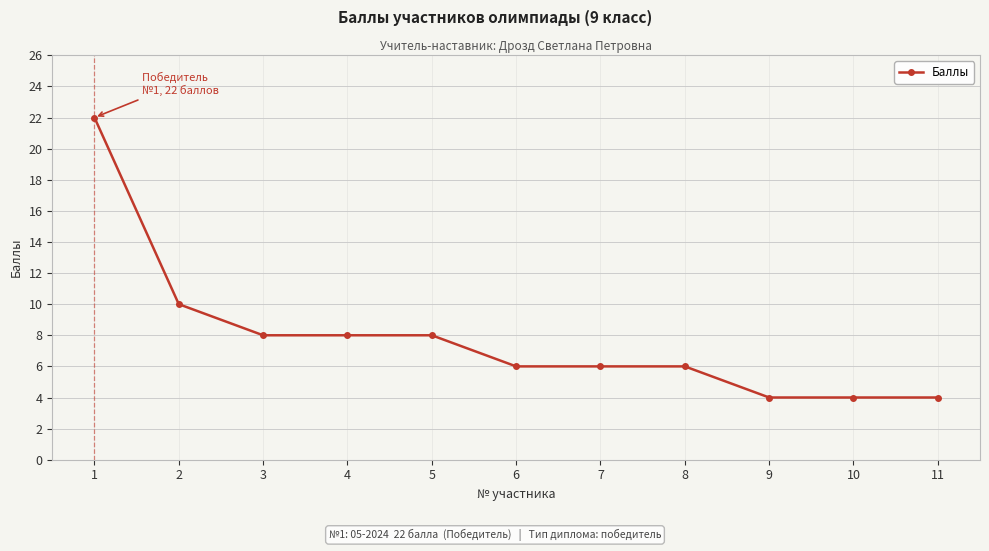

Where does the data first go above 6?

1